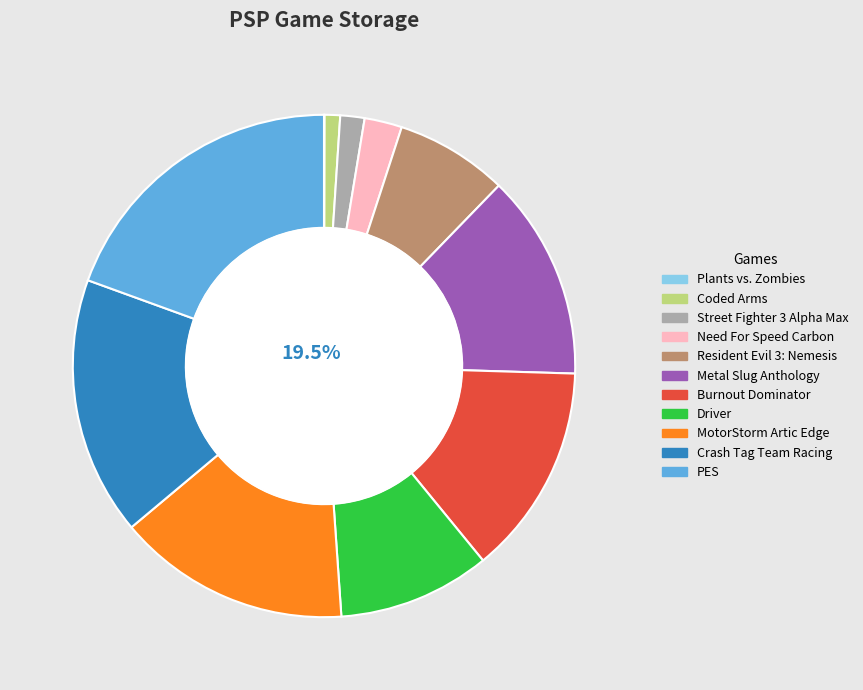

True or false: Coded Arms accounts for 7% of the total.

False